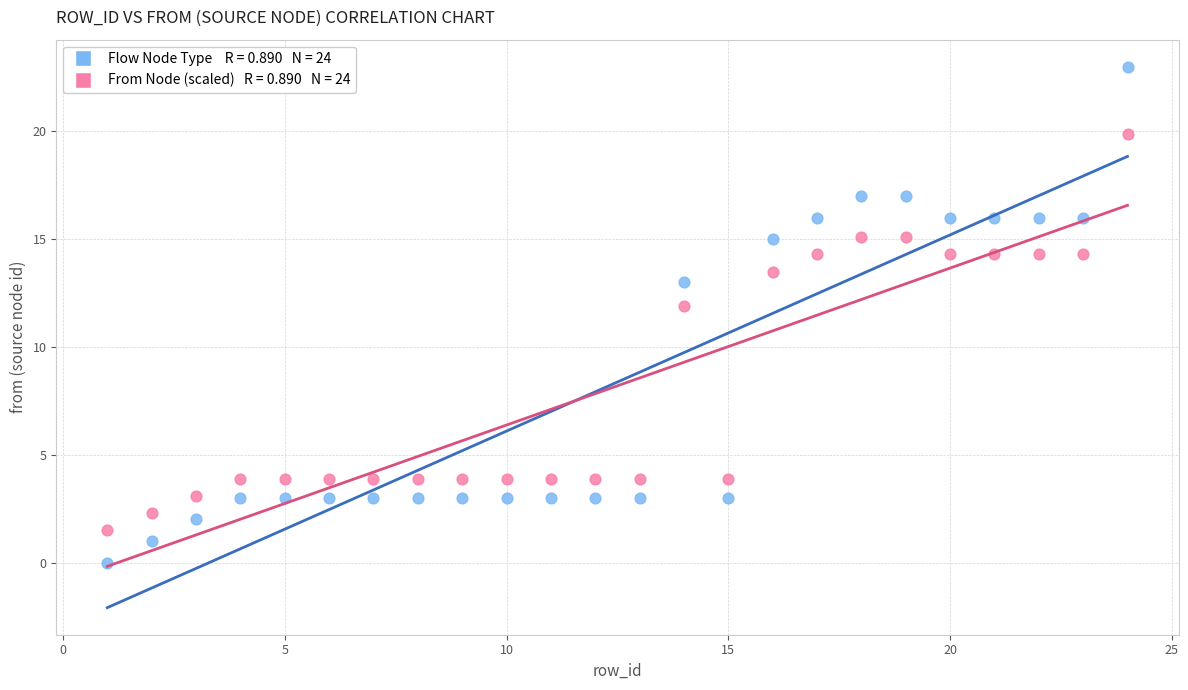

Across all data points, what is the range of Y values (max minus min)?

23.0